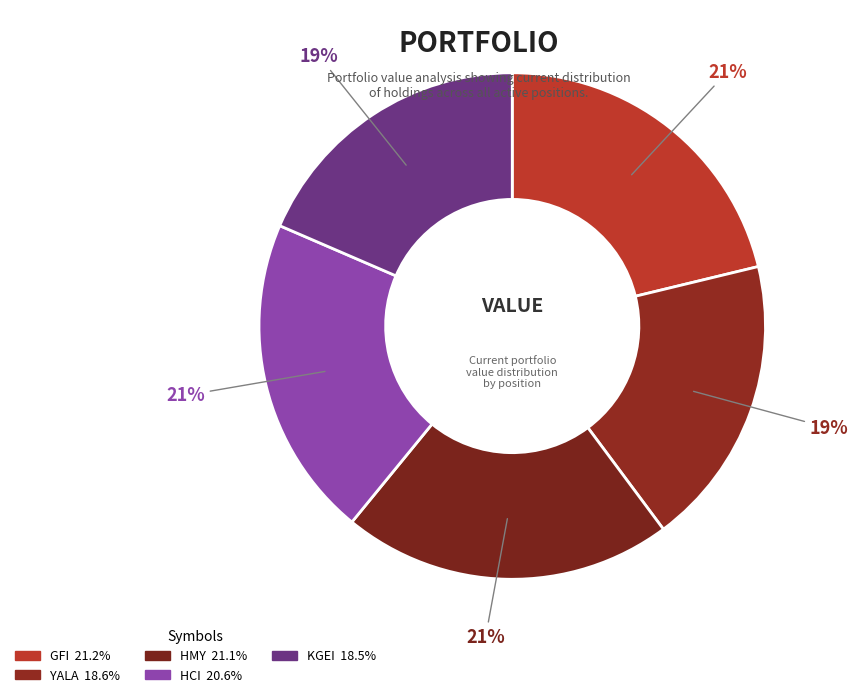

How many slices are in this pie chart?

5